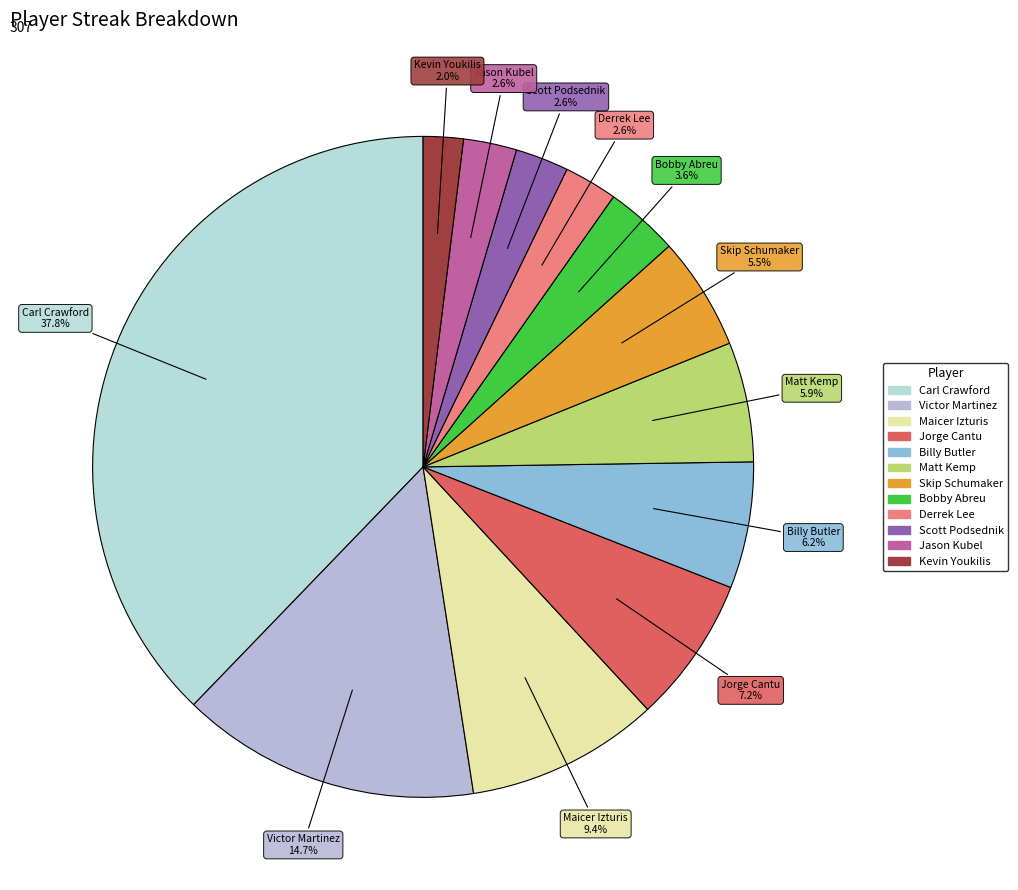

How many segments does this pie chart have?

12